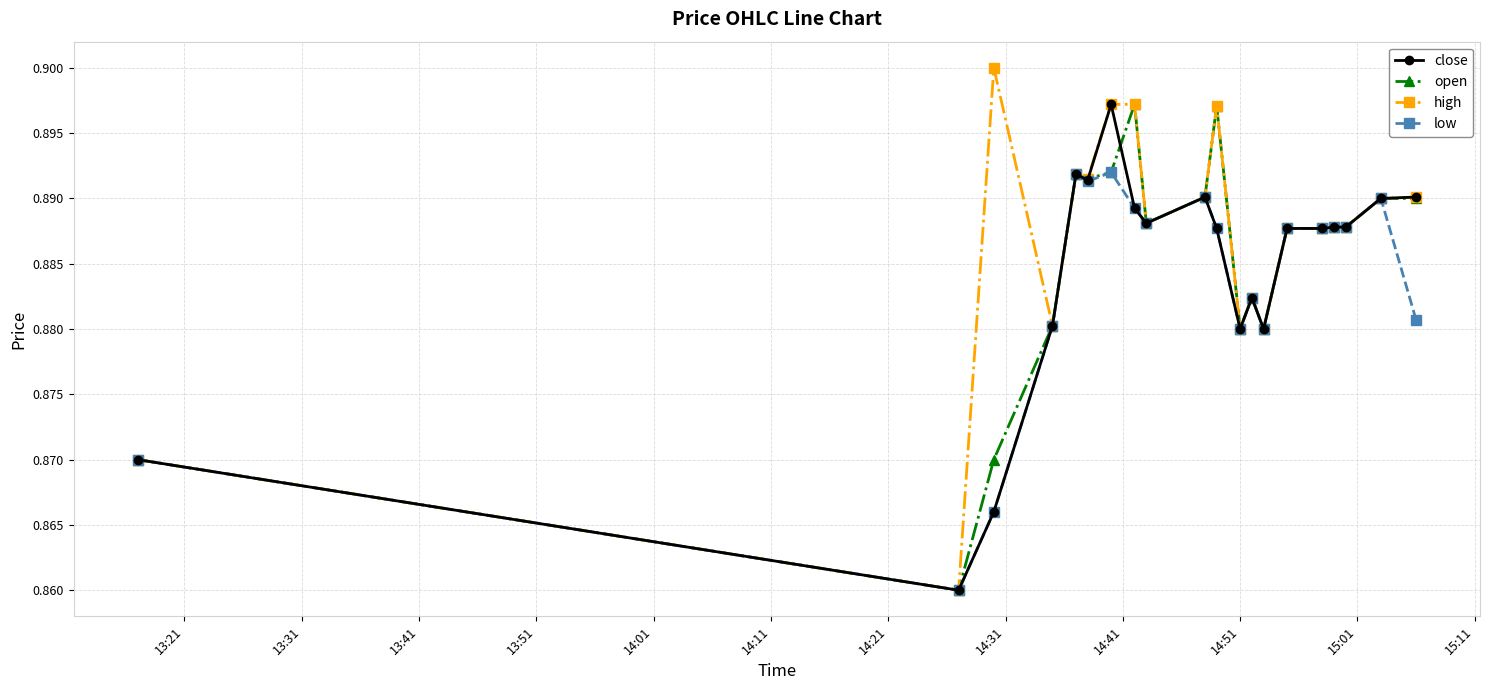

How many close values are between 0 and 1?

20